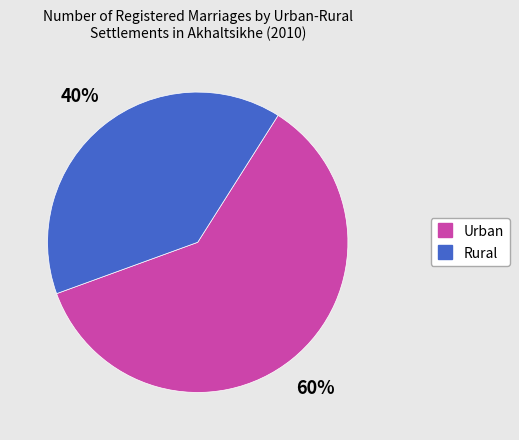

To the nearest percent, what is the average slice percentage?

50%